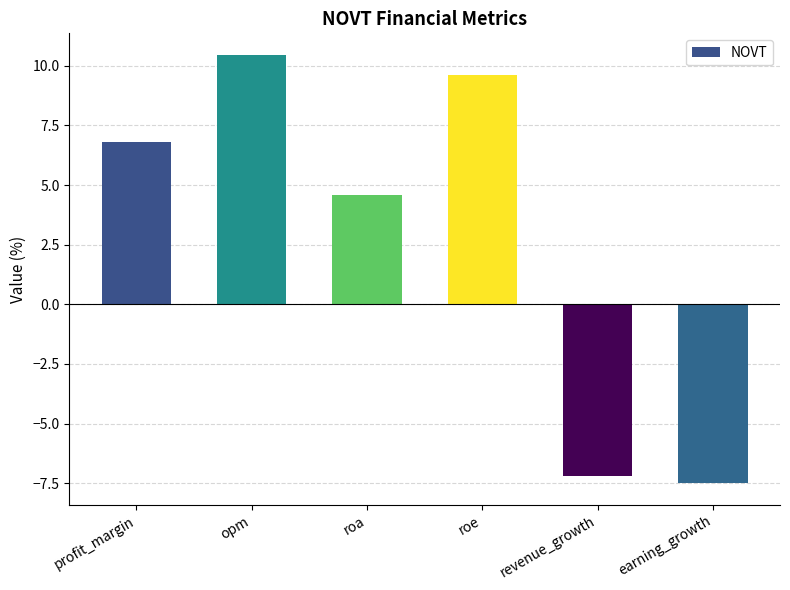

Rank the categories by value from highest to lowest.

opm, roe, profit_margin, roa, revenue_growth, earning_growth